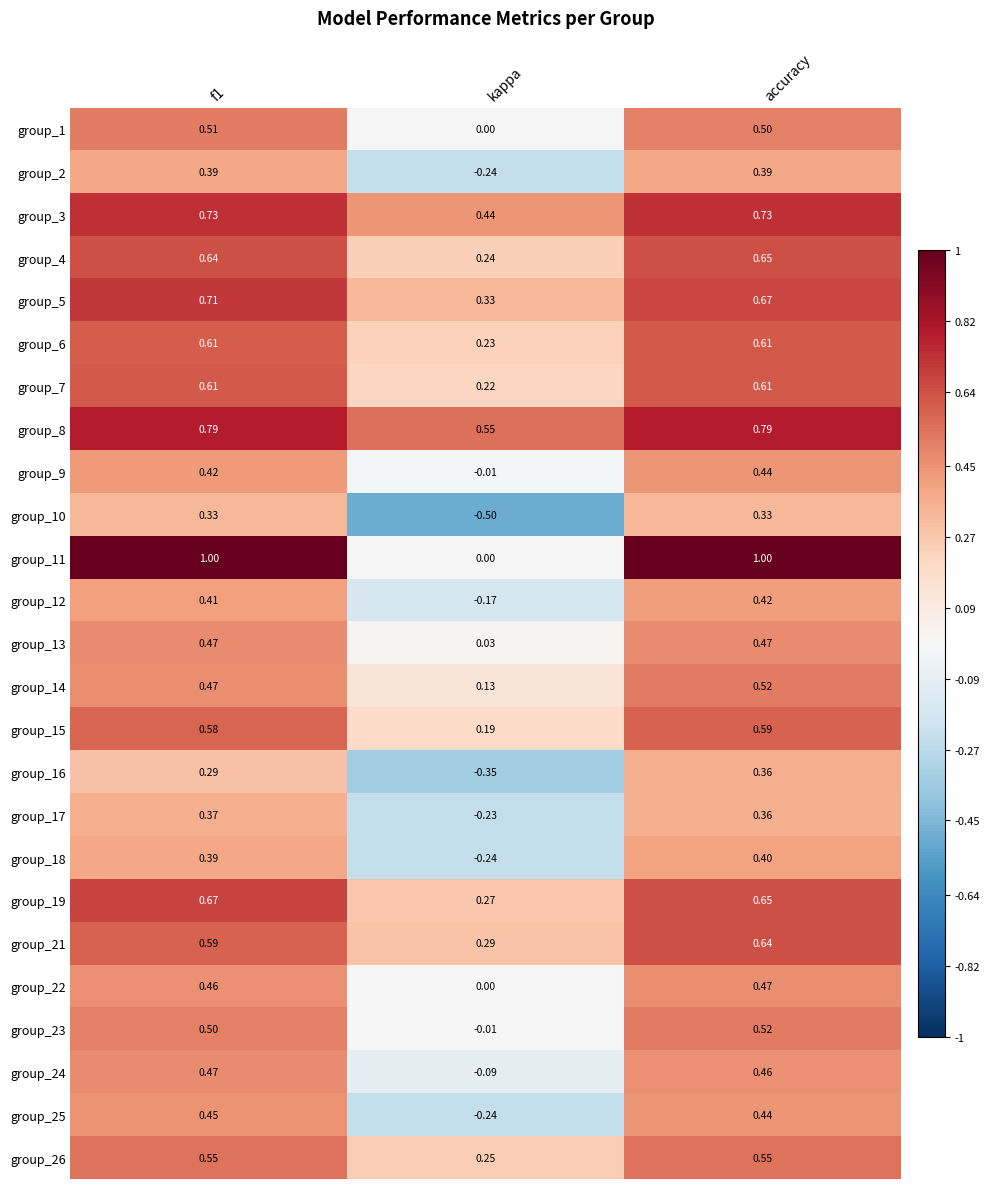

Where is group_25 nearest to the value 0?

kappa